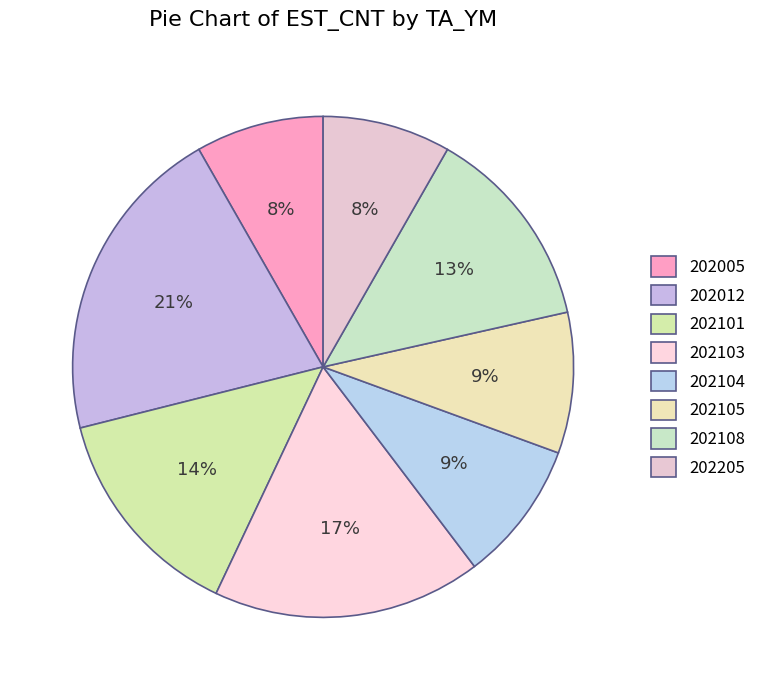

Does 202101 represent more than half of the total?

No